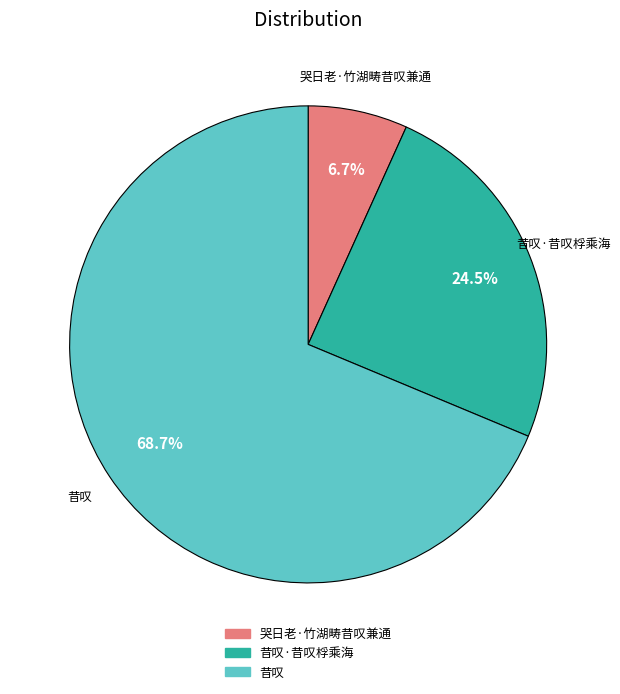

Is there any slice that represents more than half of the pie?

Yes